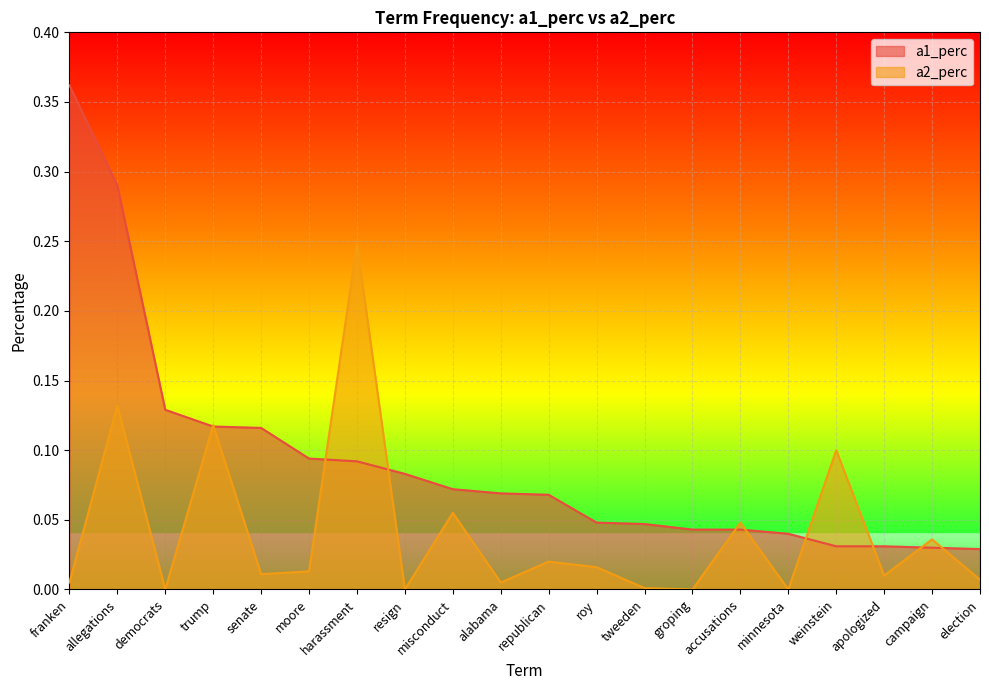

At which category does a2_perc reach its first local valley?

democrats